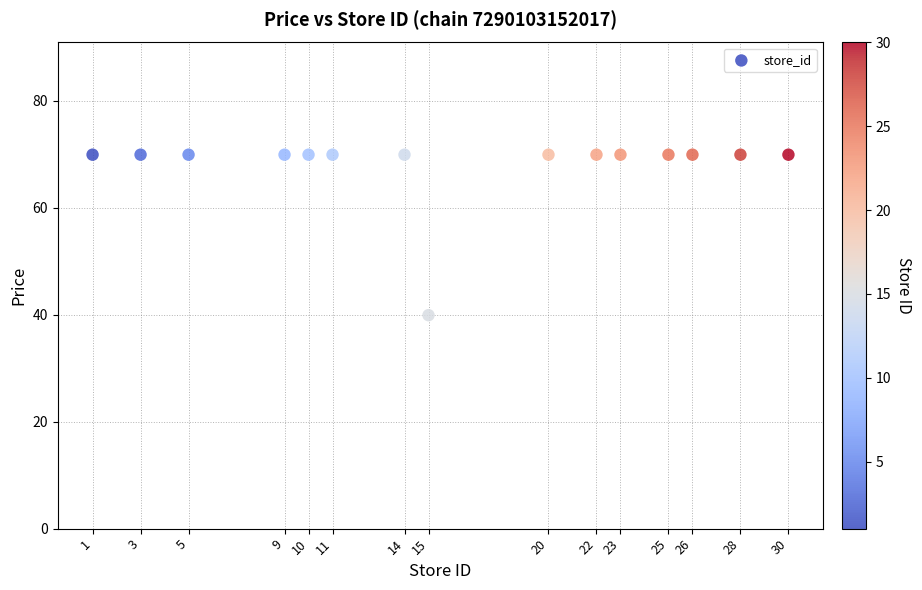

What Y value in the scatter plot is closest to 54?

39.9